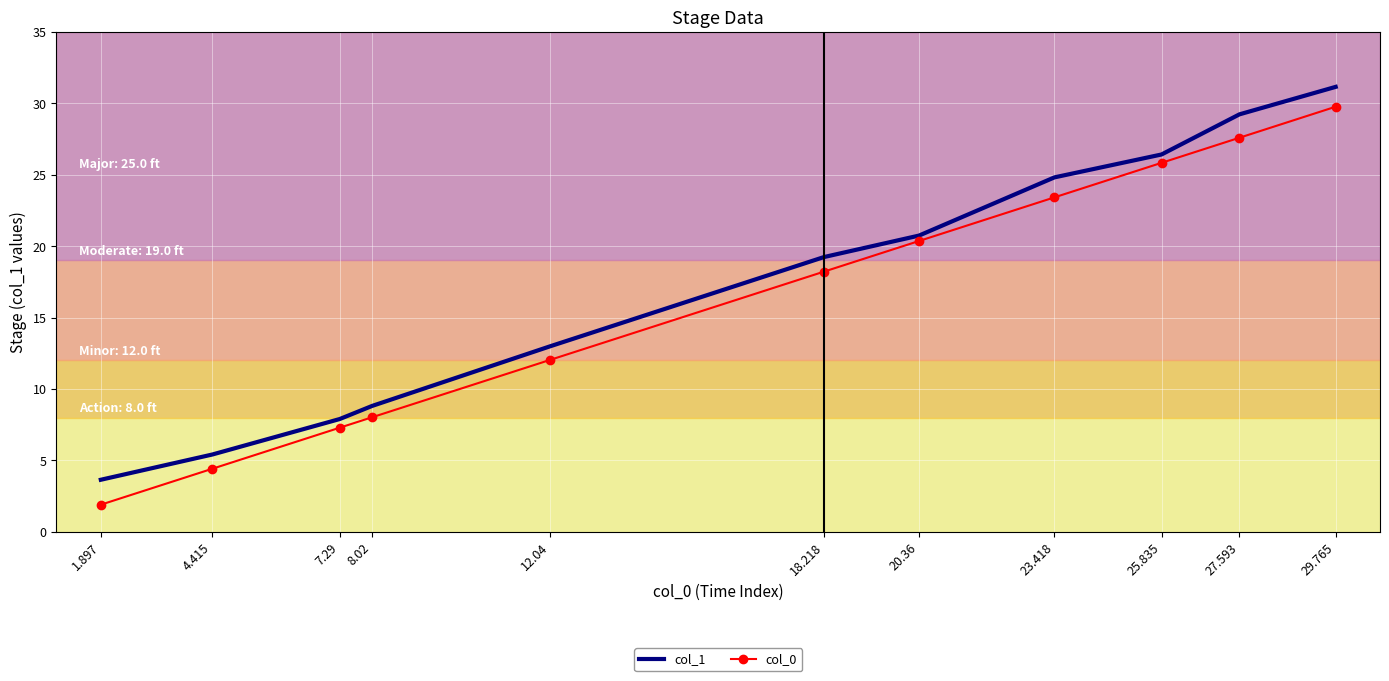

True or false: col_0 and col_1 cross at least once.

False